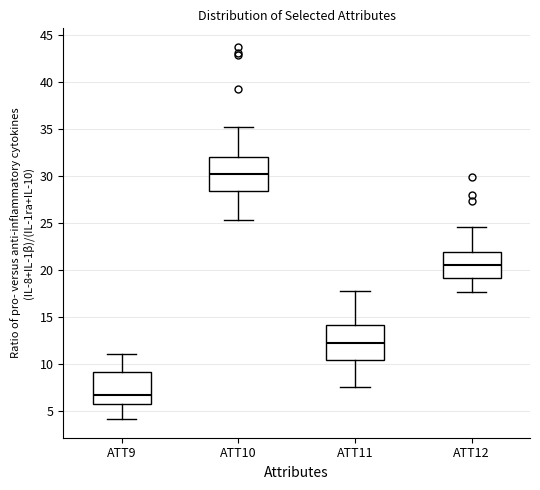

Reading left to right, read every box against the y-axis: the position of its median line, the range the box covers, and the ends of its whiskers. The values are not printed on the chart, so give them approximately, as read against the axis.

ATT9: median 7.0, box 6.0 to 9.0, whiskers 4.0 to 11.0
ATT10: median 30.5, box 28.5 to 32.0, whiskers 25.5 to 35.0
ATT11: median 12.5, box 10.5 to 14.0, whiskers 7.5 to 18.0
ATT12: median 20.5, box 19.0 to 22.0, whiskers 17.5 to 24.5